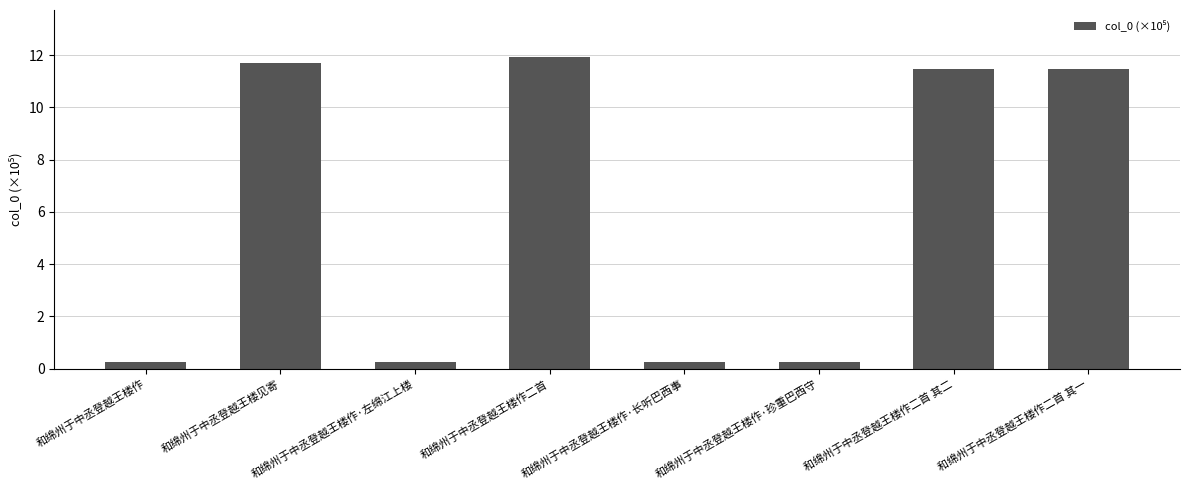

Which has a higher value, 和绵州于中丞登越王楼作 or 和绵州于中丞登越王楼作二首 其二?

和绵州于中丞登越王楼作二首 其二